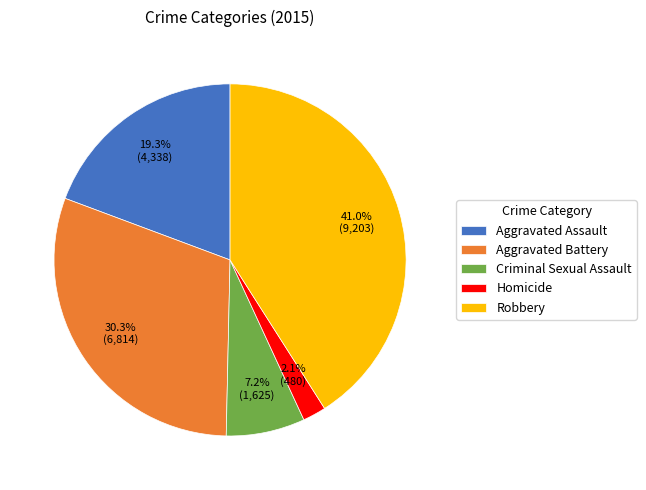

What is the smallest slice in the pie chart?

Homicide